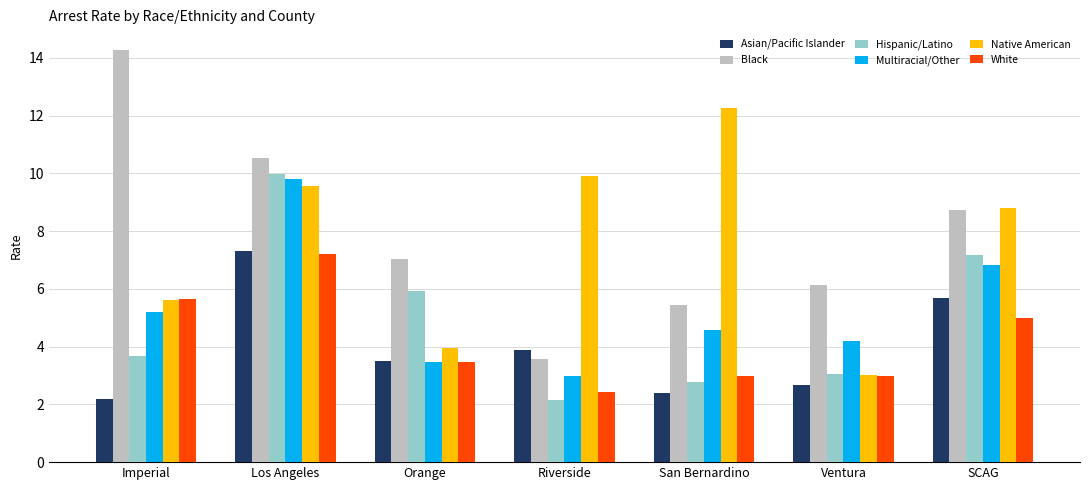

Which series changed the most between Los Angeles and Ventura?

Hispanic/Latino